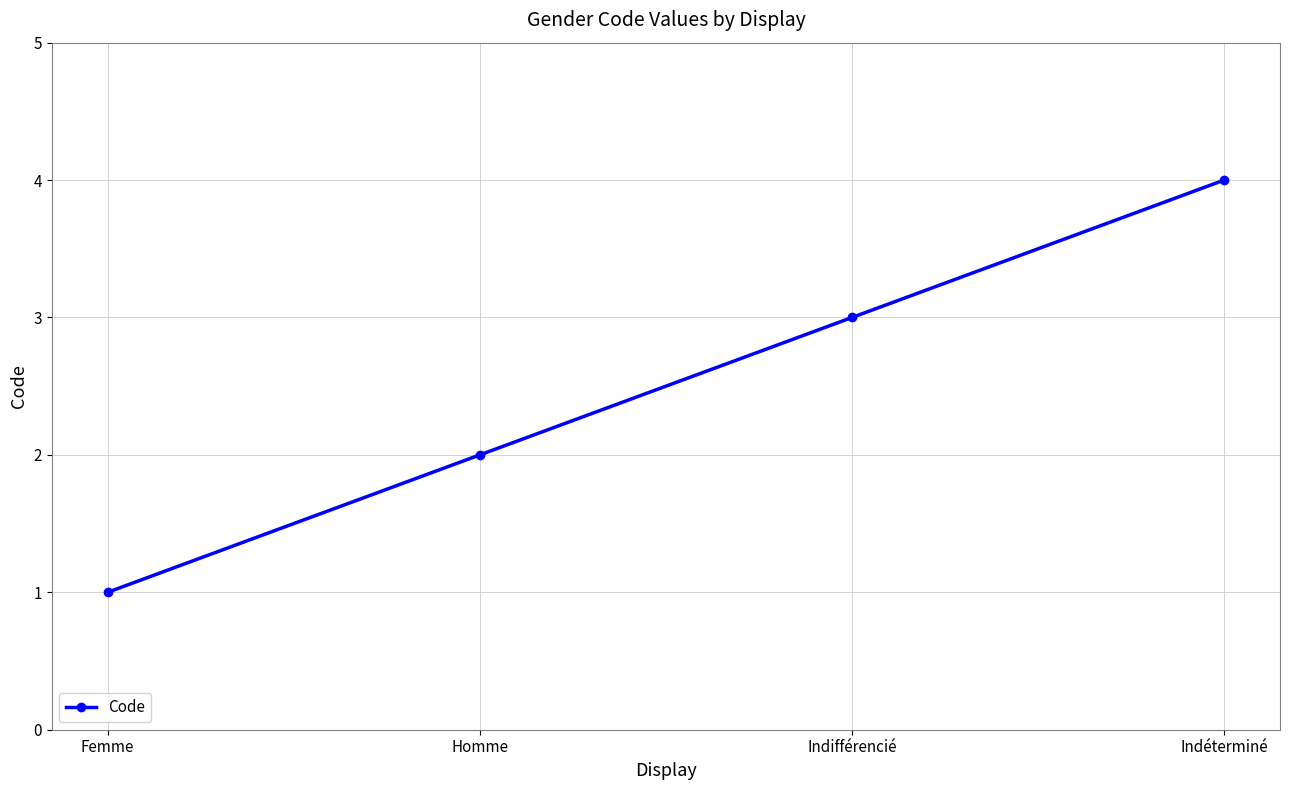

What is the label of the 1st point from the right?

Indéterminé